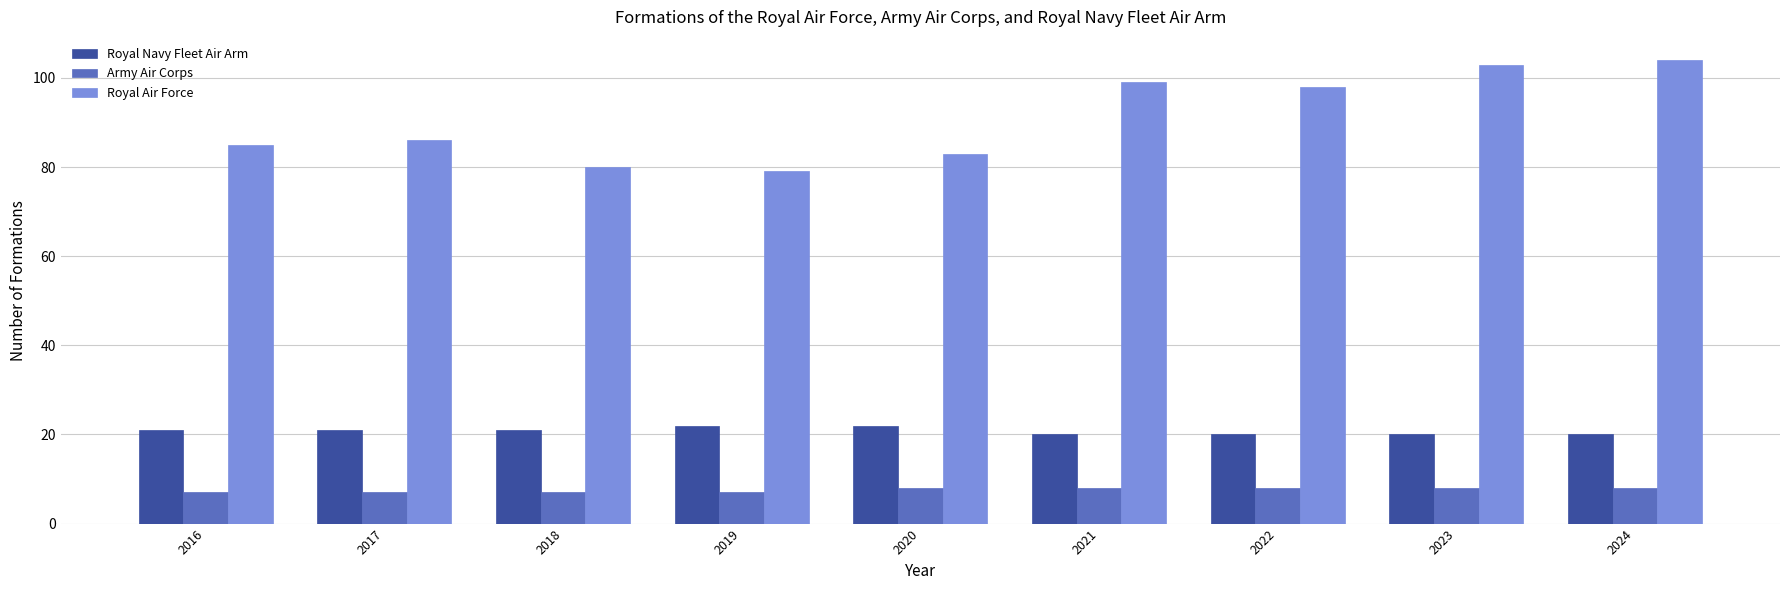

What is the difference between the second highest and minimum values in the Army Air Corps series?

1